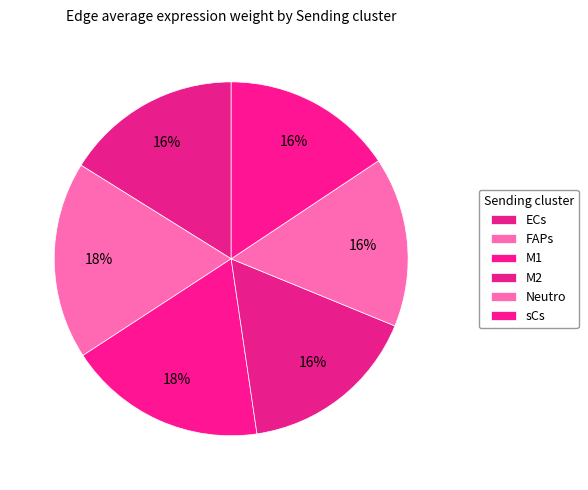

How many slices are in this pie chart?

6